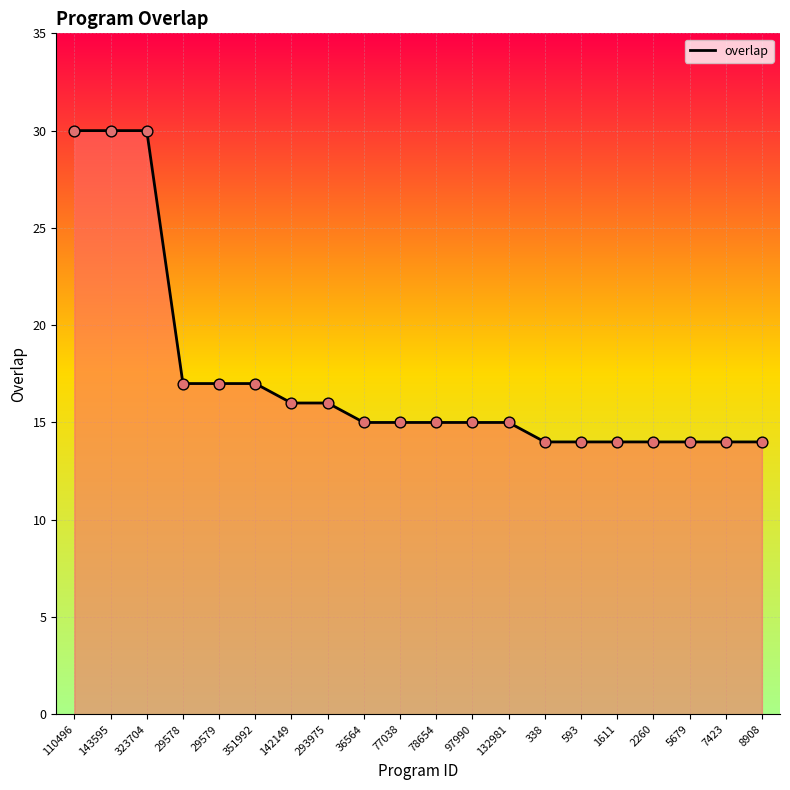

What is the change in value from 97990 to 8908?

-1